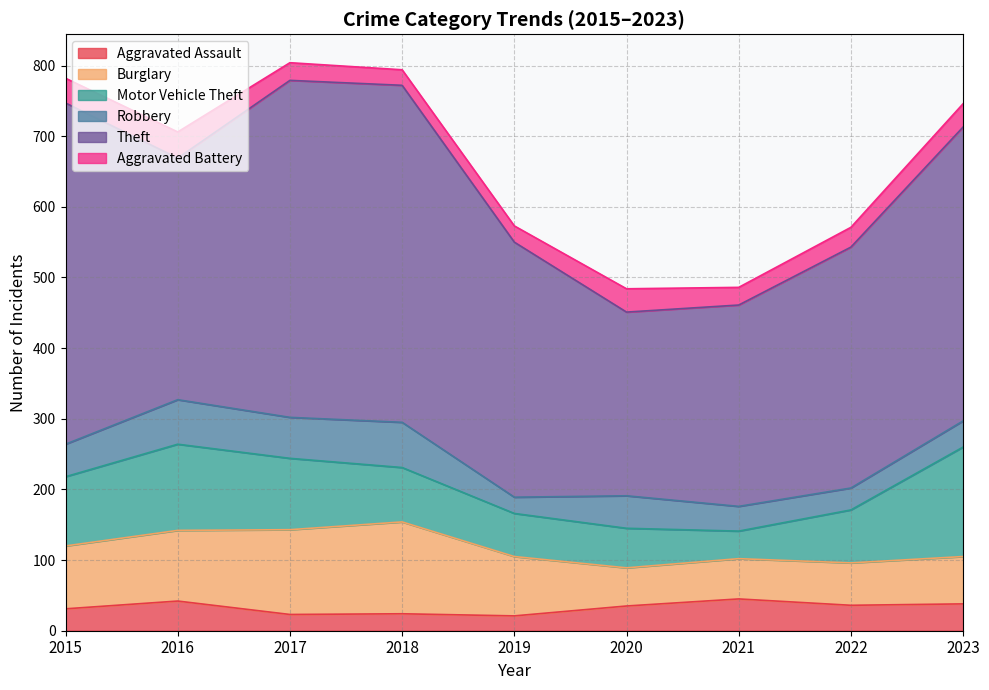

True or false: Theft and Robbery intersect in this chart.

False